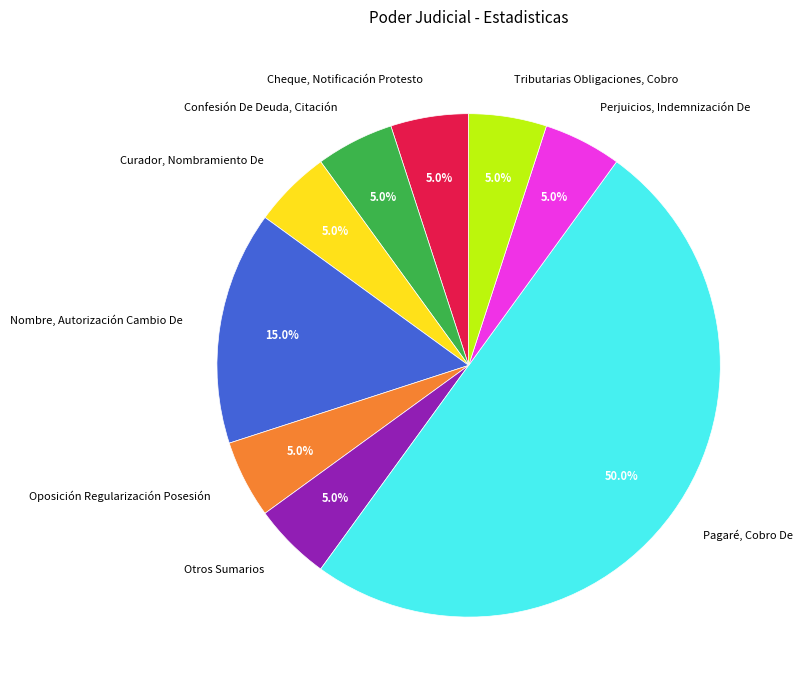

To the nearest percent, what is the difference between the Pagaré, Cobro De and Tributarias Obligaciones, Cobro slice percentages?

45%